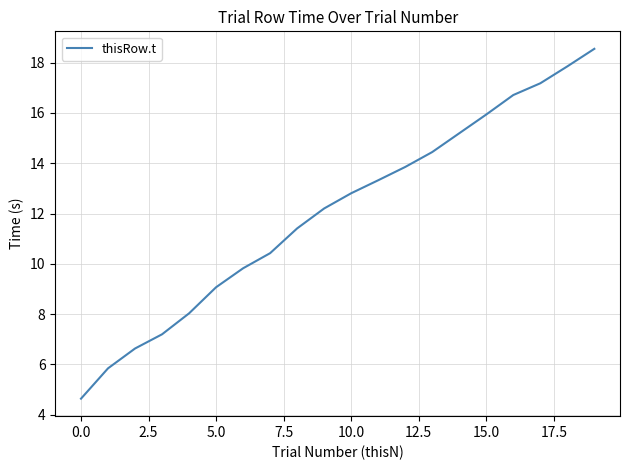

What is the maximum value shown in the chart?

18.6